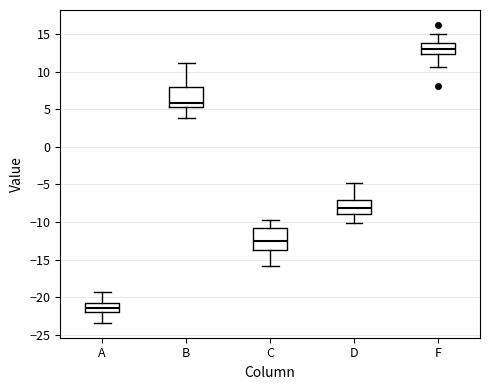

Where is the upper edge of the box for D on the y-axis? The values are not printed on the chart, so give them approximately, as read against the axis.

-7.0